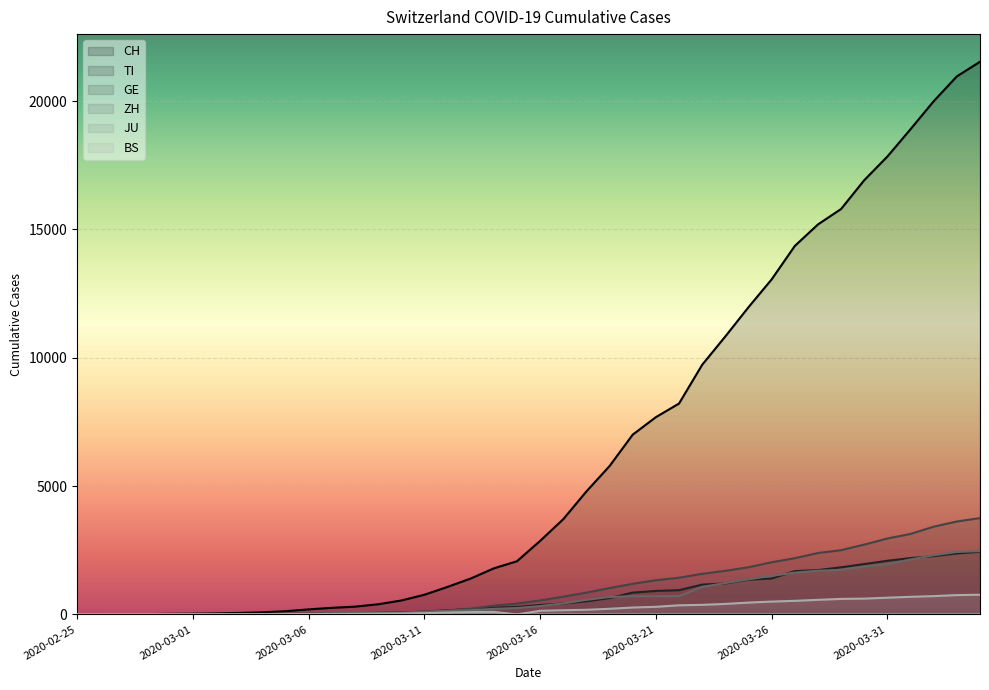

True or false: ZH and GE cross at least once.

True